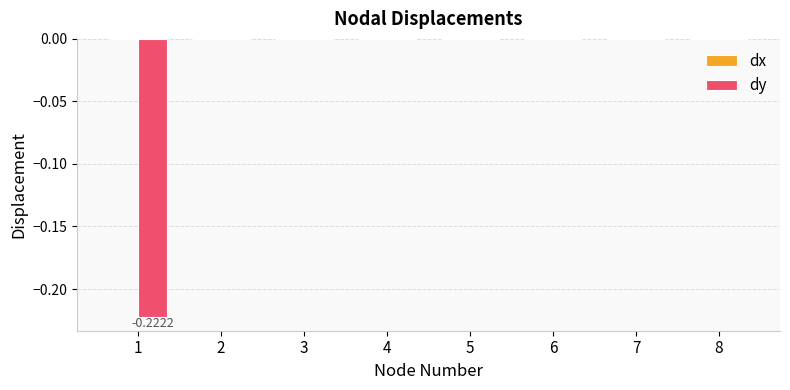

Count the number of data series in this chart.

1